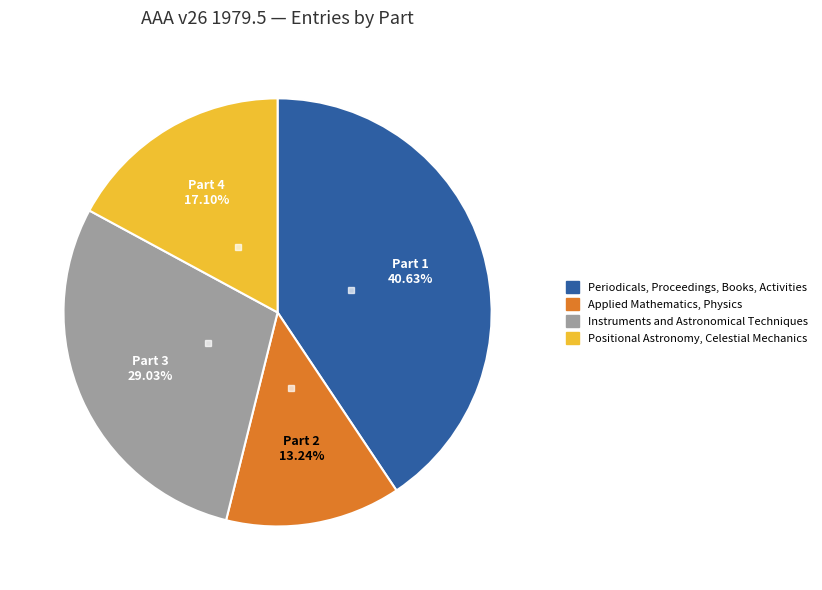

How many slices are in this pie chart?

4